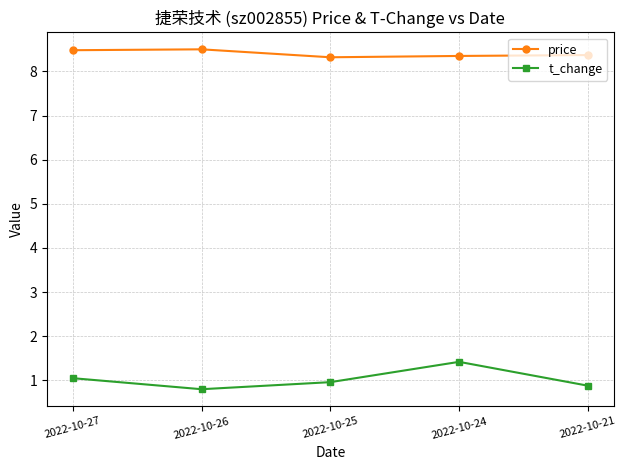

Which series changed the most between 2022-10-26 and 2022-10-24?

t_change